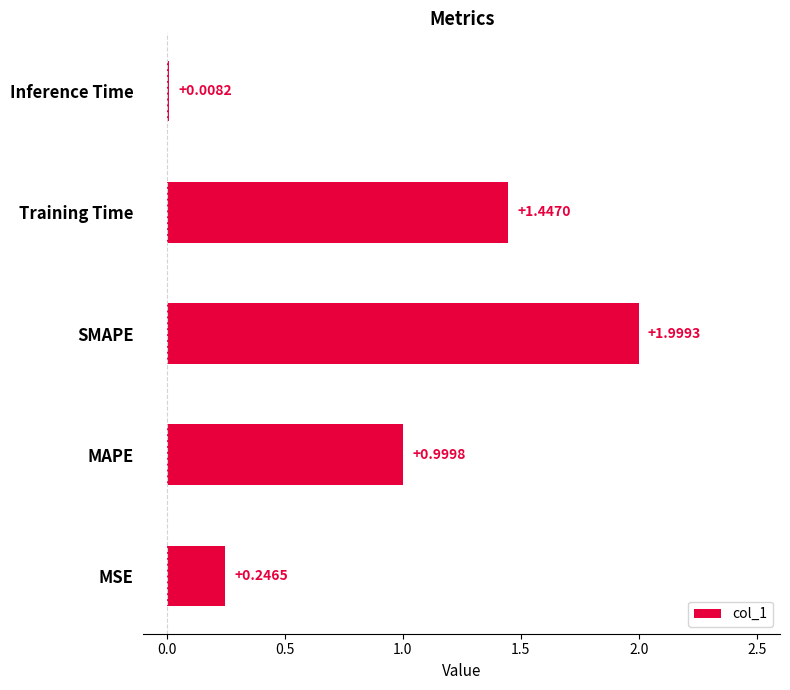

Which category has the lowest value across all series?

Inference Time